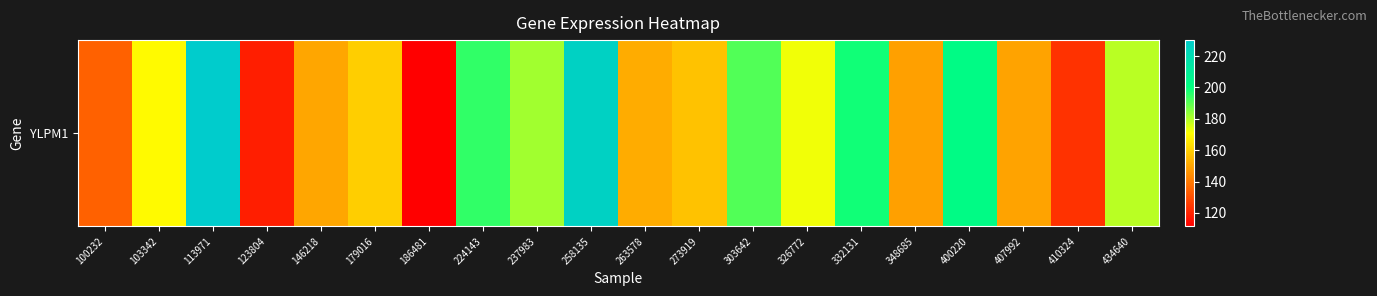

Count the number of categories in the chart.

20